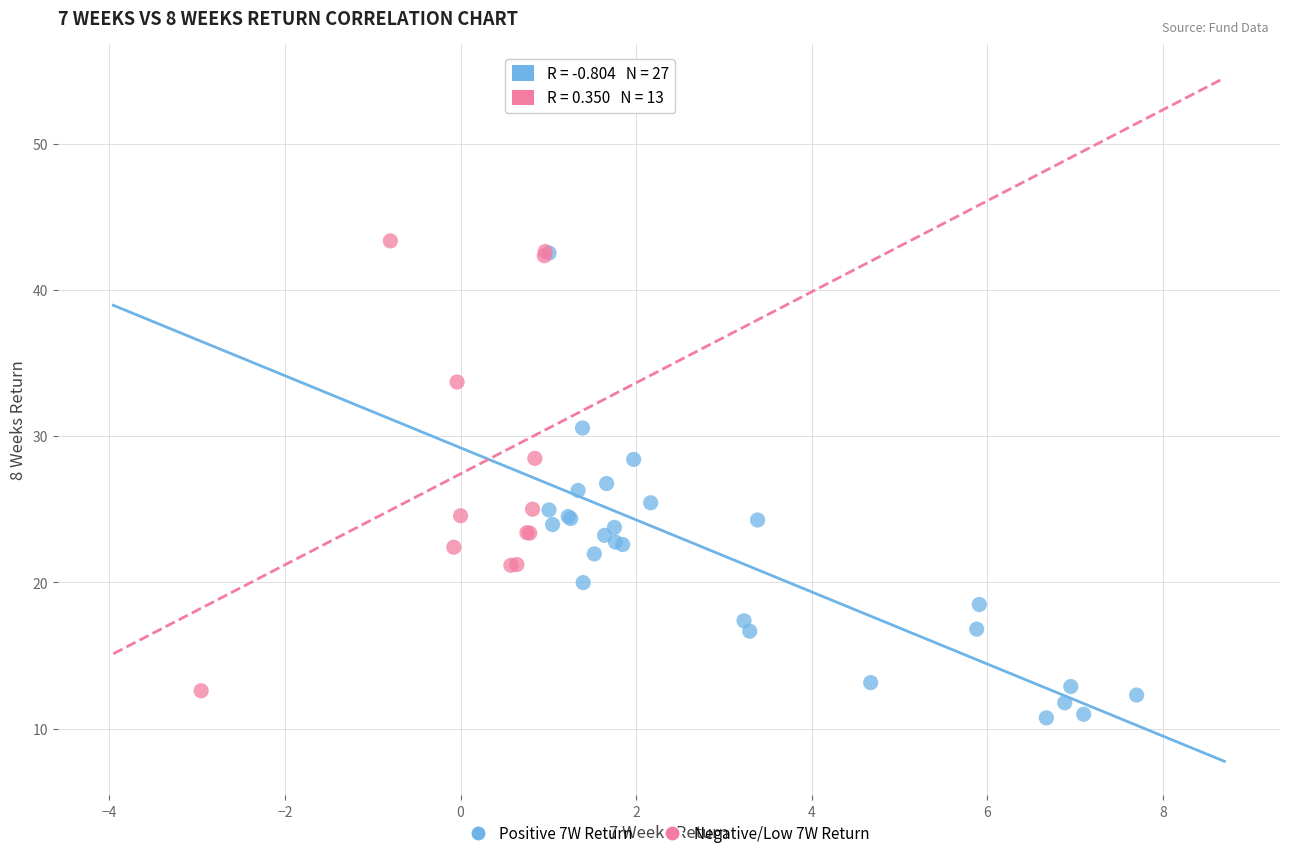

Which series reaches the maximum Y coordinate?

Negative/Low 7W Return